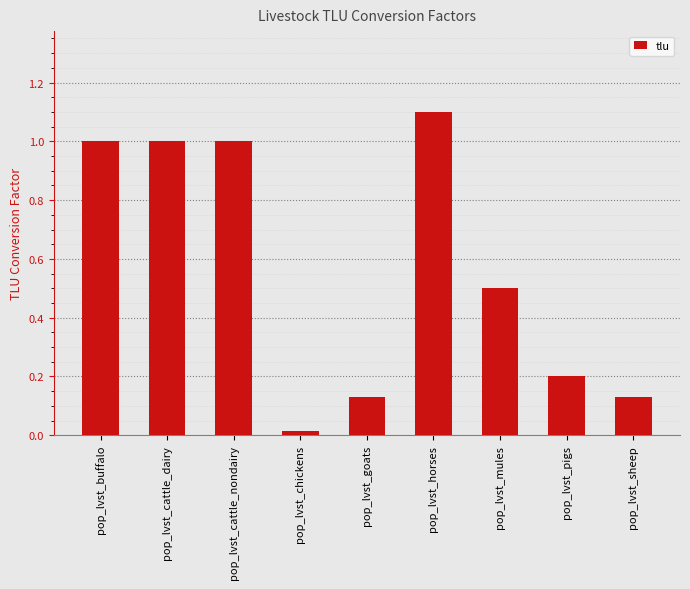

The chart shows a value of 0.6 at pop_lvst_cattle_dairy. True or false?

False